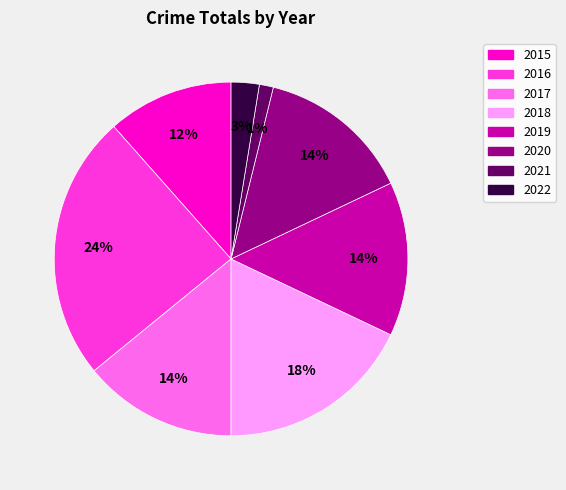

Which slice is the largest?

2016